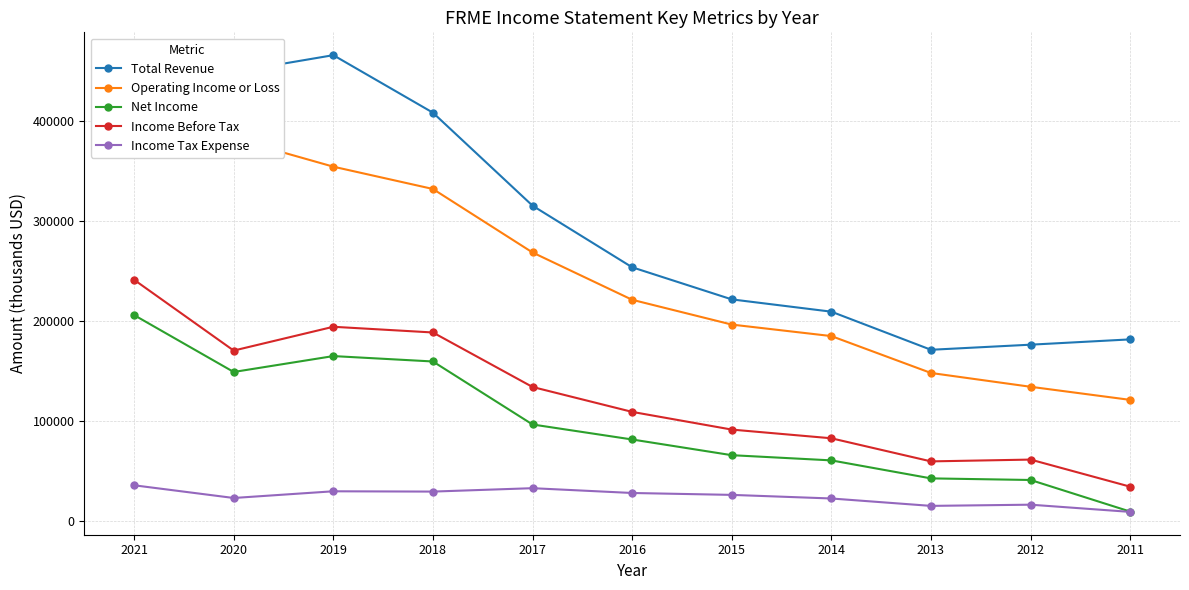

Rank the series at 2014 from lowest to highest value.

Income Tax Expense, Net Income, Income Before Tax, Operating Income or Loss, Total Revenue